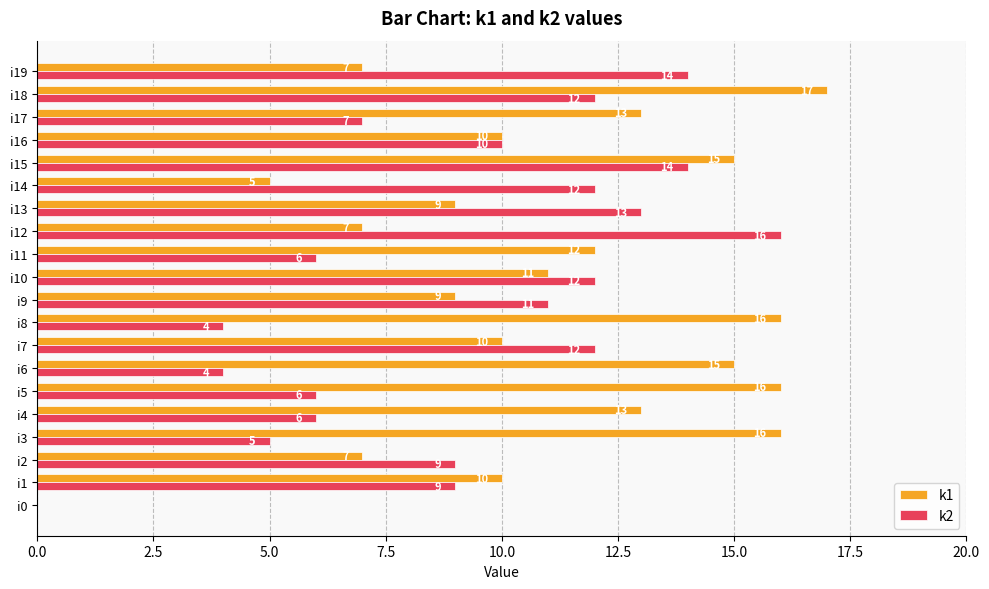

What value does the k2 series have at i17, to the nearest 10?

10